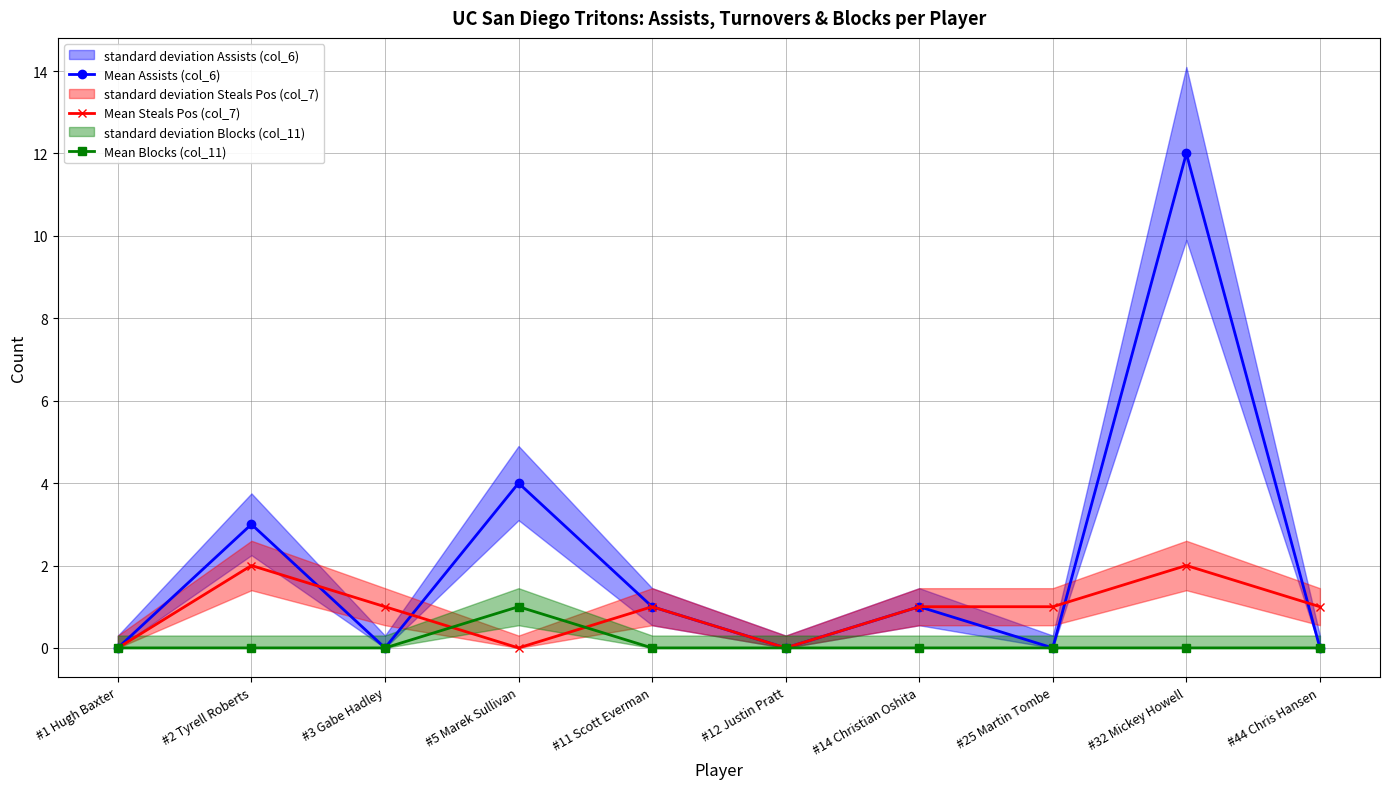

Rank the series by their maximum value, from lowest to highest.

Mean Blocks (col_11), Mean Steals Pos (col_7), Mean Assists (col_6)